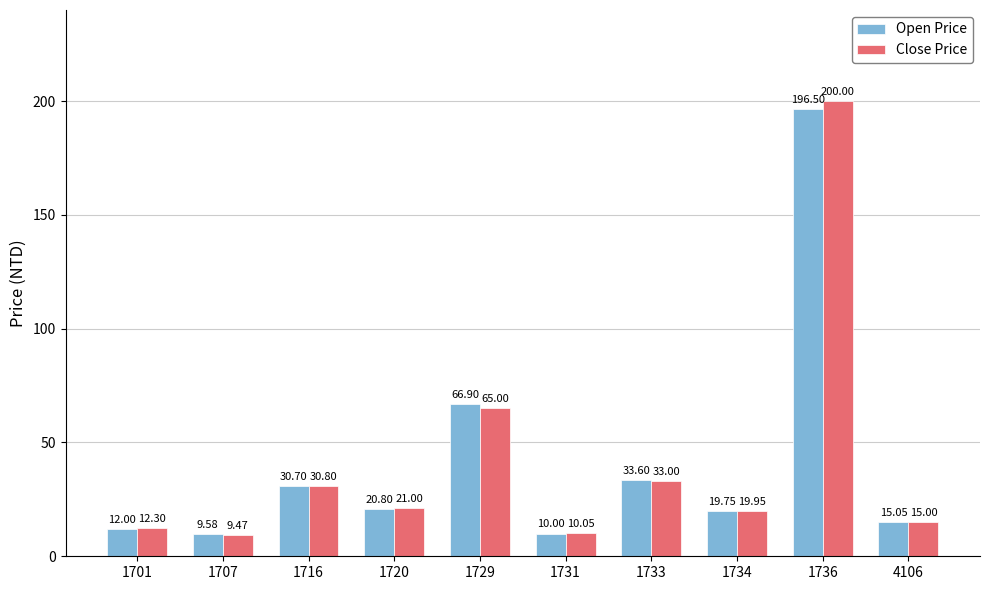

Is the value of Open Price at 1701 greater than the value of Close Price at 4106?

No